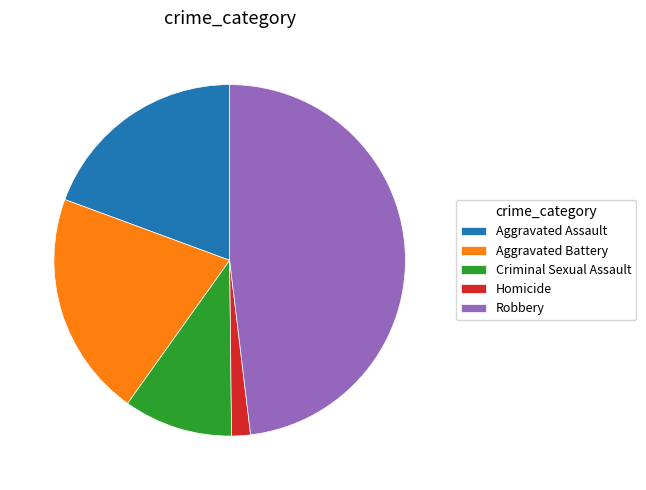

Does Aggravated Assault account for over 50% of the chart?

No